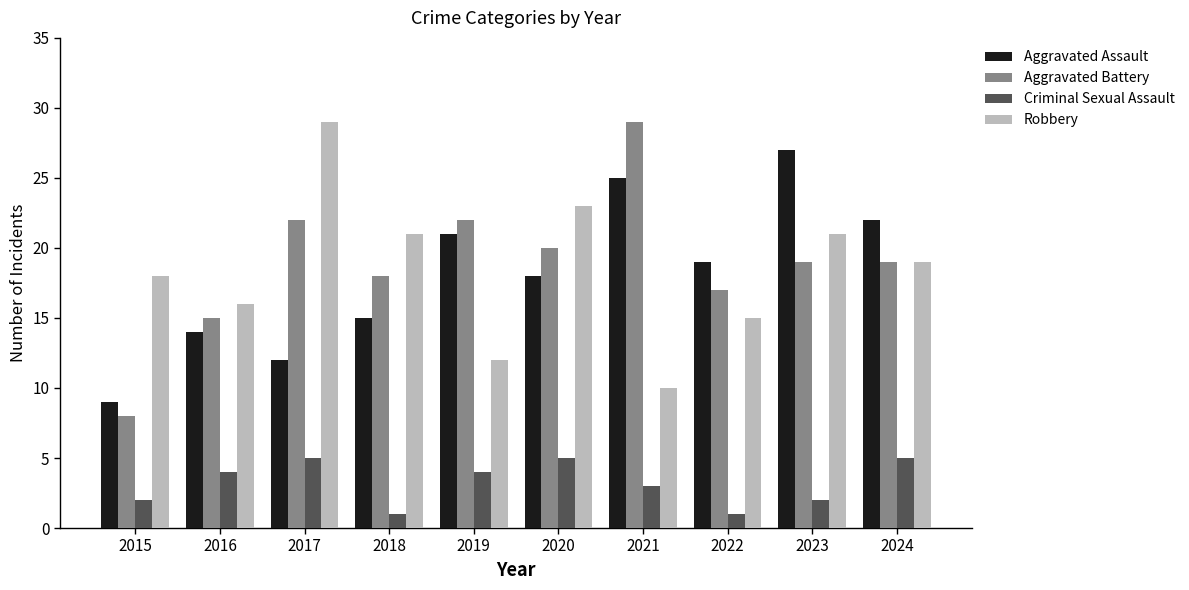

How many groups of bars are there?

10